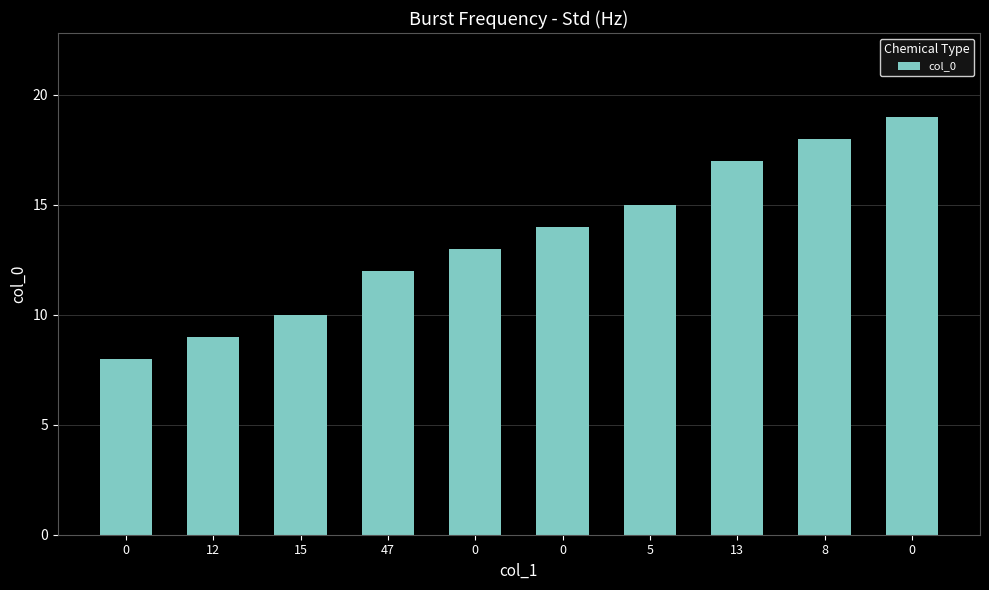

Between 47 and 15, which is larger?

47